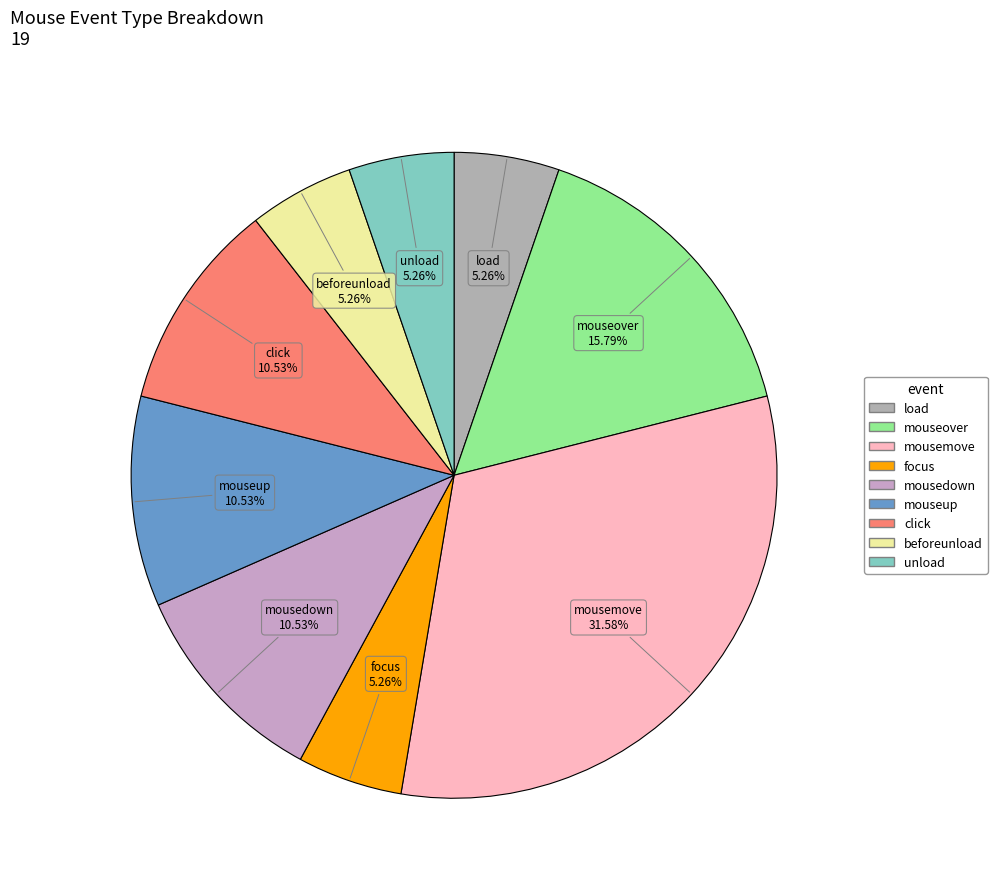

To the nearest percent, what is the combined percentage of beforeunload and unload?

11%